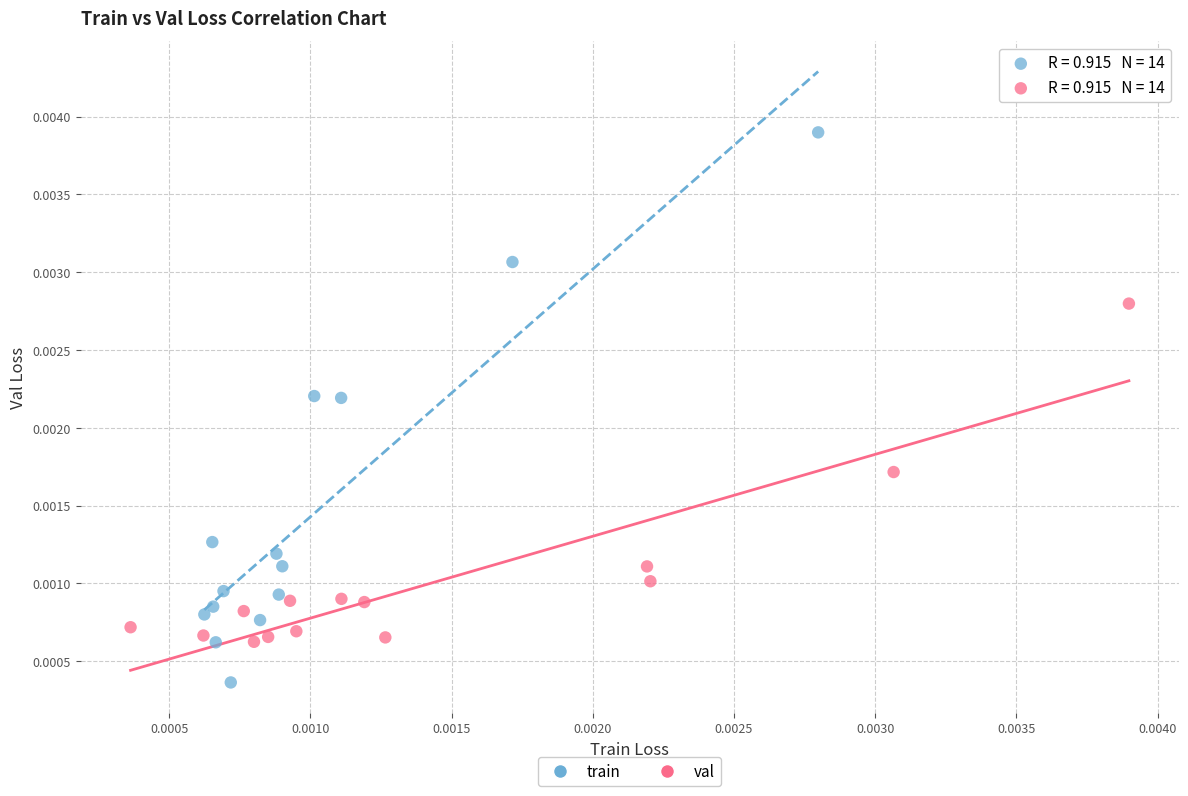

Which series has the largest Y range (max minus min)?

train